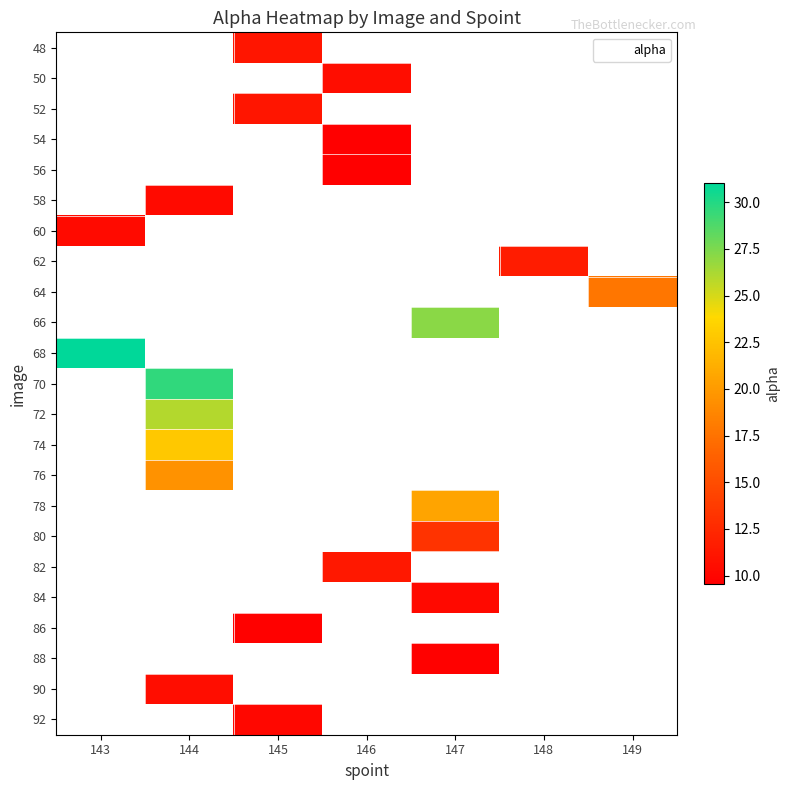

What is the maximum value shown in the chart?

31.0